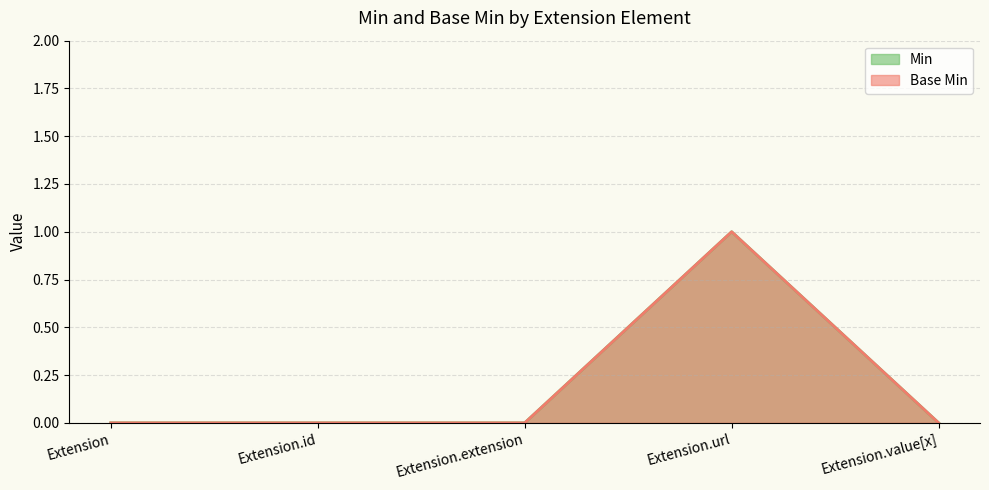

Count the number of categories in the chart.

5